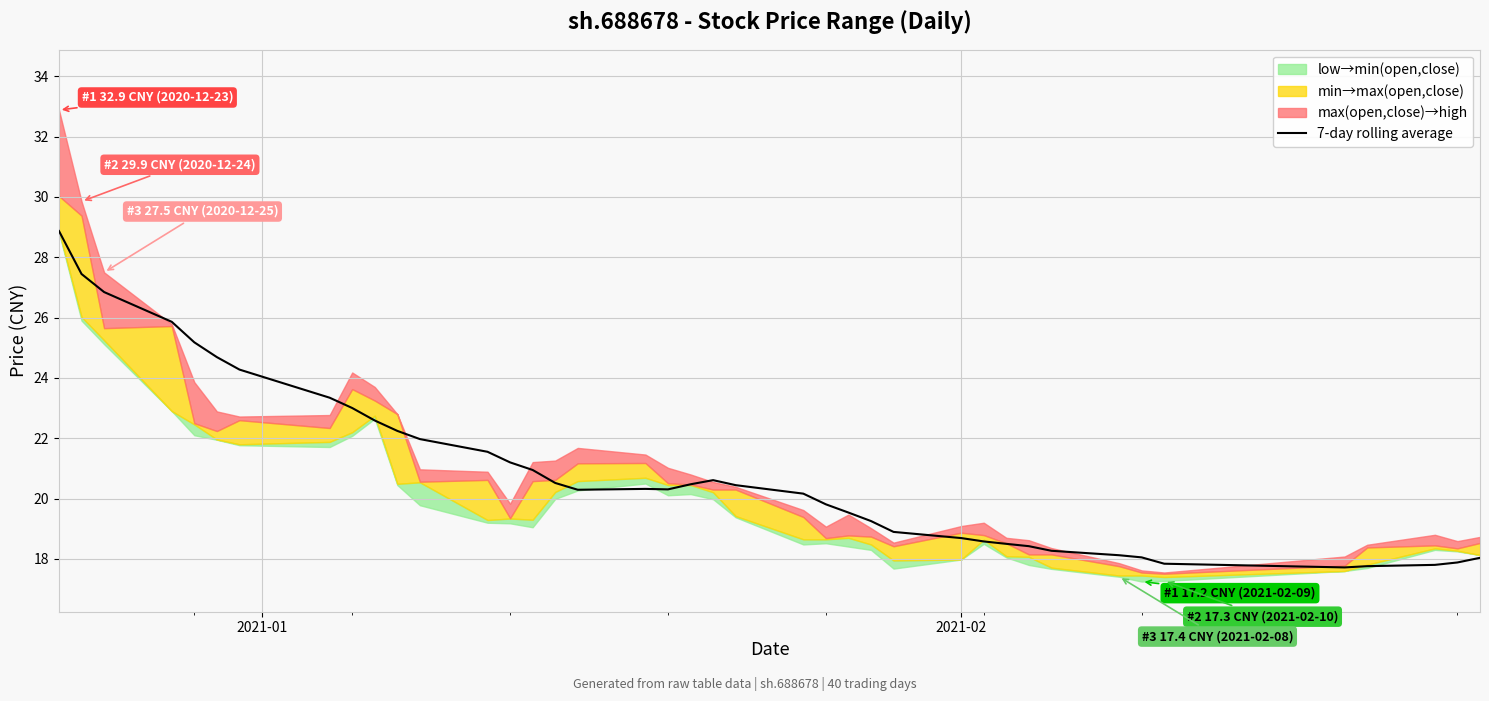

What is the minimum value for 7-day rolling average?

17.7